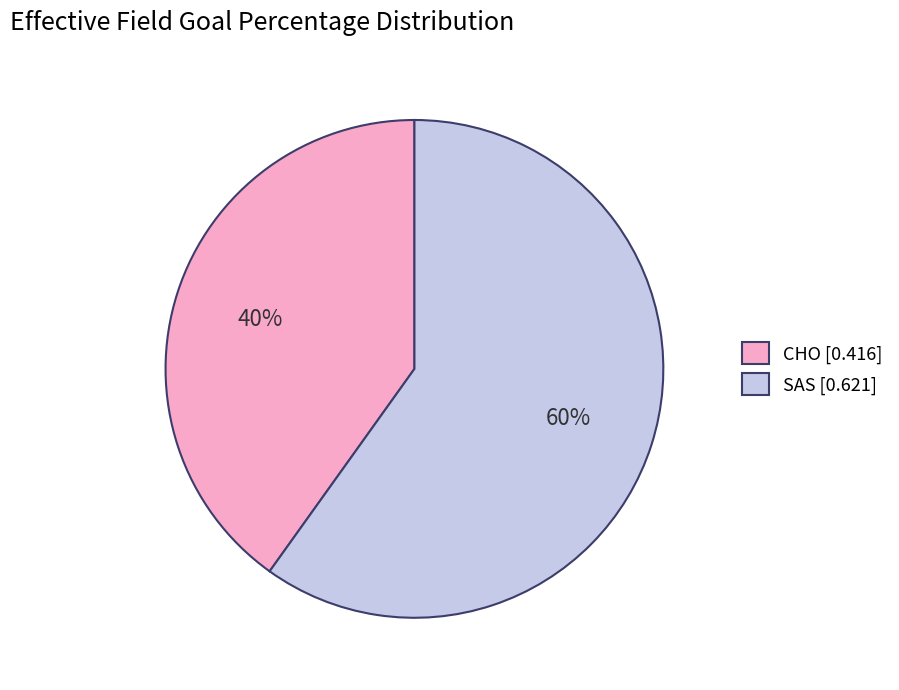

Count the number of slices in the pie.

2